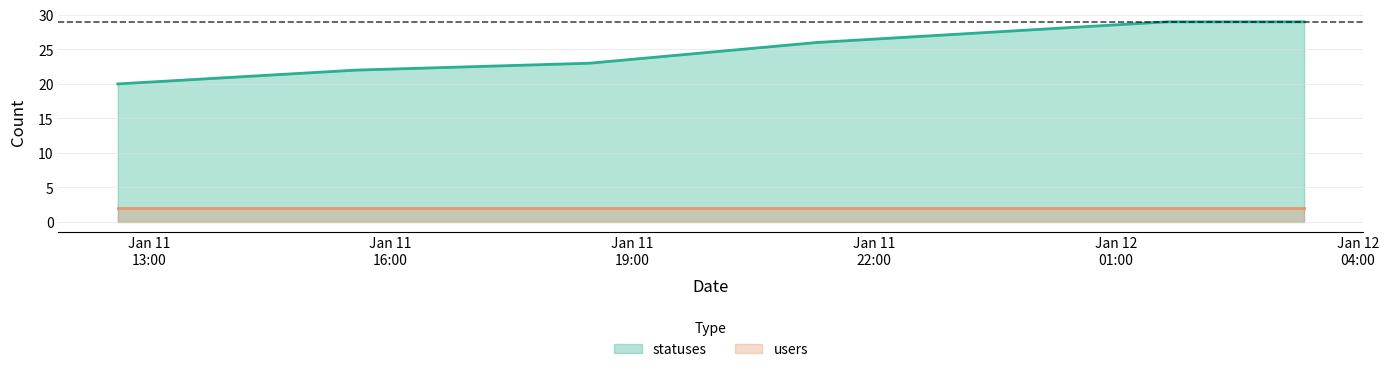

What is the sum of the values at 2023-01-11 15:34 and 2023-01-11 12:37?

42